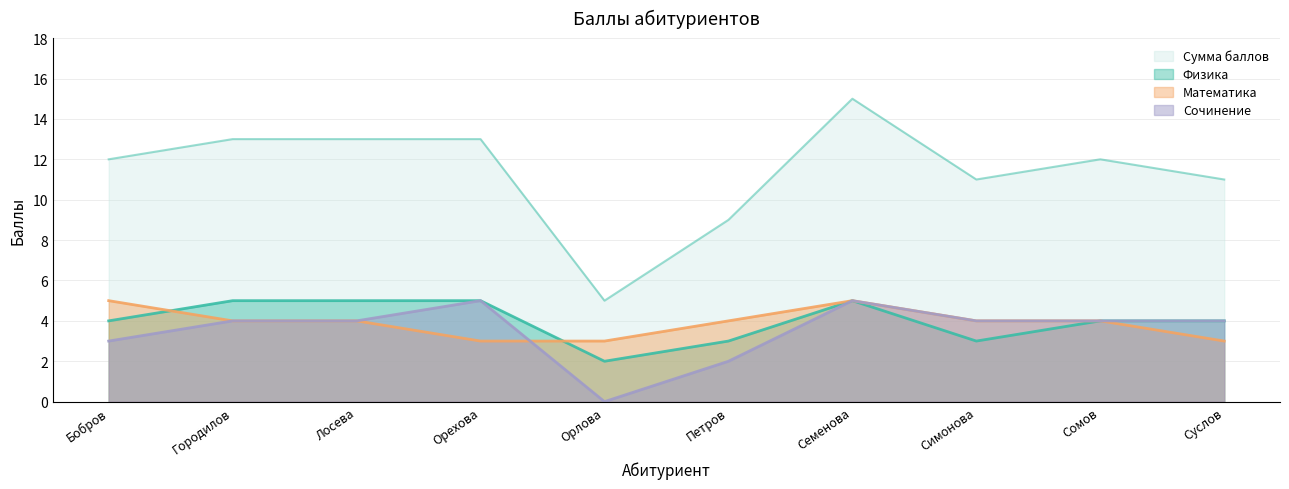

What is the difference between the second highest and minimum values in the Физика series?

3